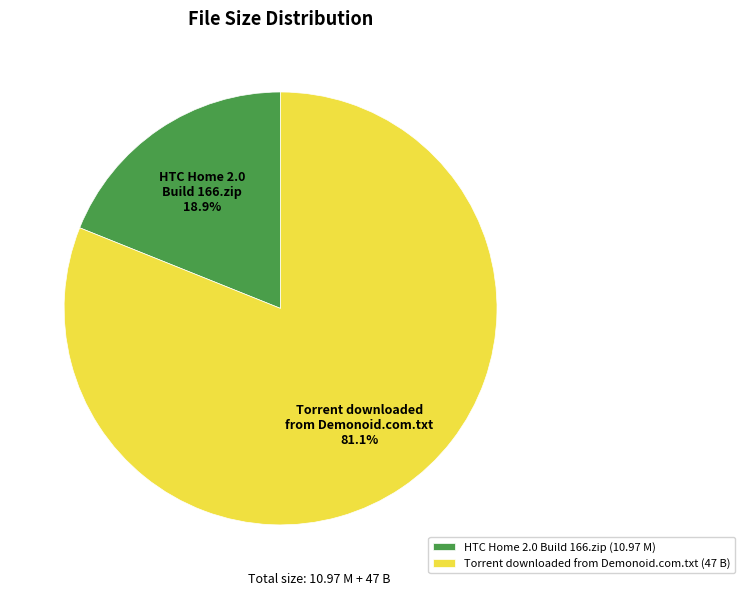

To the nearest percent, what is the average slice percentage?

50%